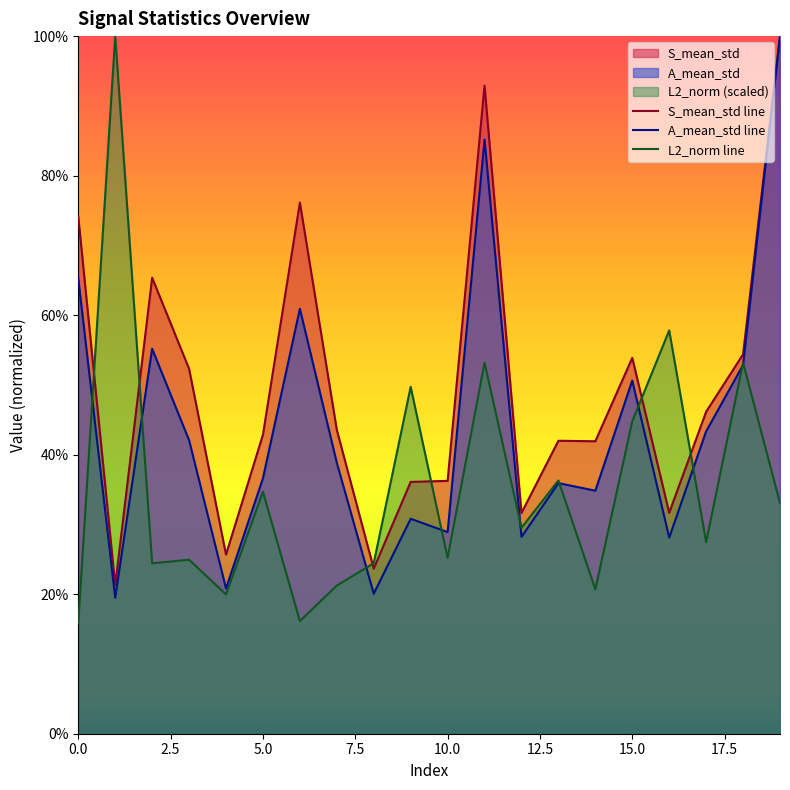

Rank the series by their average value, from lowest to highest.

L2_norm line, A_mean_std line, S_mean_std line